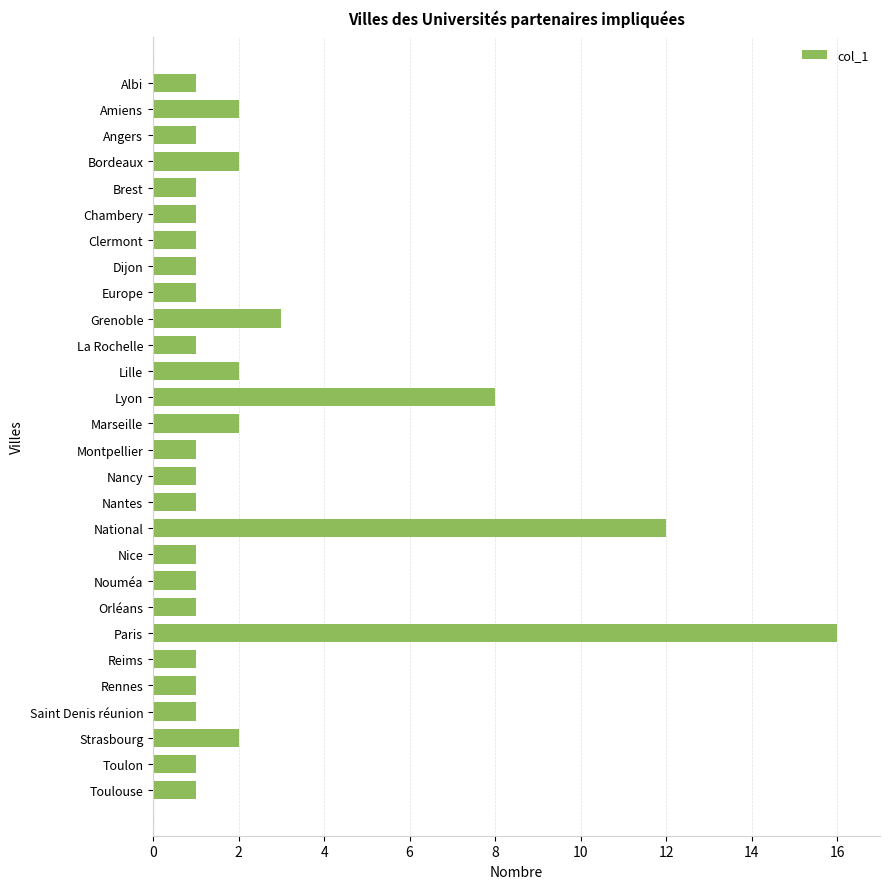

How many distinct data groups are displayed?

1